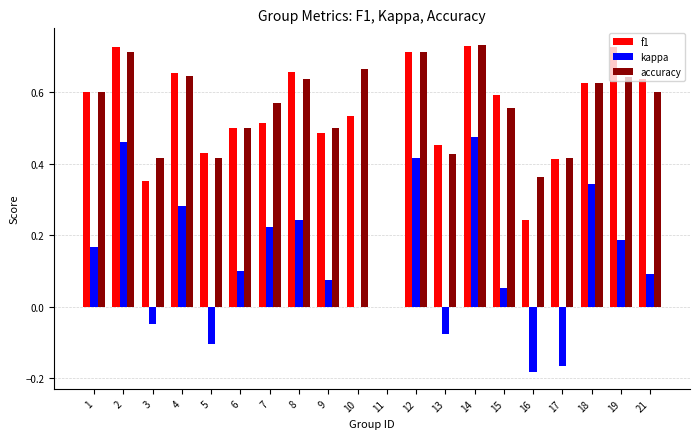

Is it true that kappa equals -0.1 at 3?

True